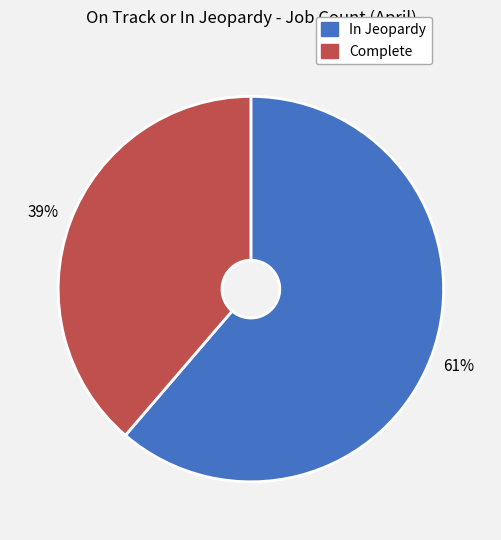

What is the smallest slice in the pie chart?

Complete